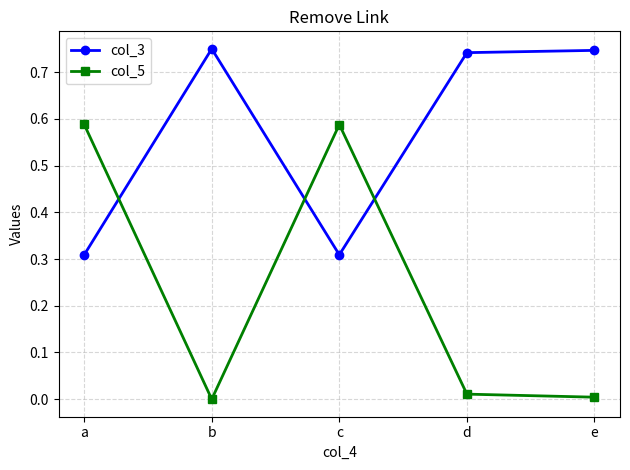

The col_5 series shows 0.0 at e. True or false?

True